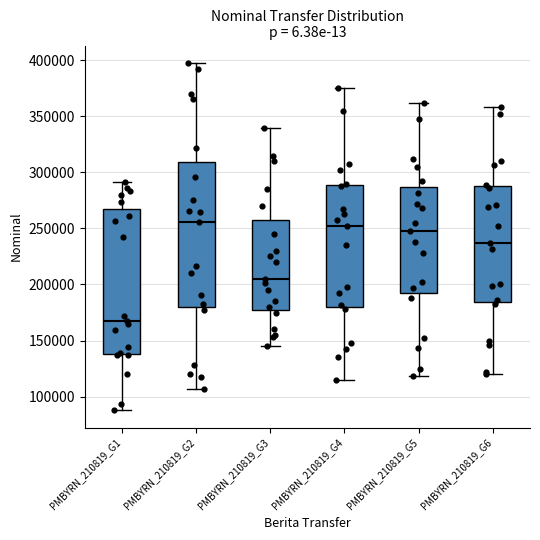

Reading left to right, transcribe this box plot: for each box, give where its median line is, the range the box spans, and where its two whiskers end, as read against the y-axis. The values are not printed on the chart, so give them approximately, as read against the axis.

PMBYRN_210819_G1: median 170000, box 140000 to 265000, whiskers 90000 to 290000
PMBYRN_210819_G2: median 255000, box 180000 to 310000, whiskers 105000 to 400000
PMBYRN_210819_G3: median 205000, box 180000 to 260000, whiskers 145000 to 340000
PMBYRN_210819_G4: median 250000, box 180000 to 290000, whiskers 115000 to 375000
PMBYRN_210819_G5: median 250000, box 195000 to 285000, whiskers 120000 to 360000
PMBYRN_210819_G6: median 235000, box 185000 to 290000, whiskers 120000 to 360000